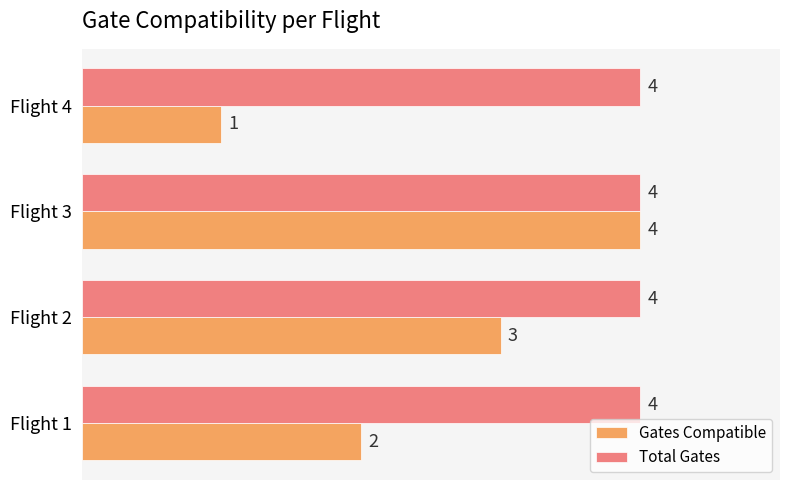

At how many categories does at least one series exceed 1?

4